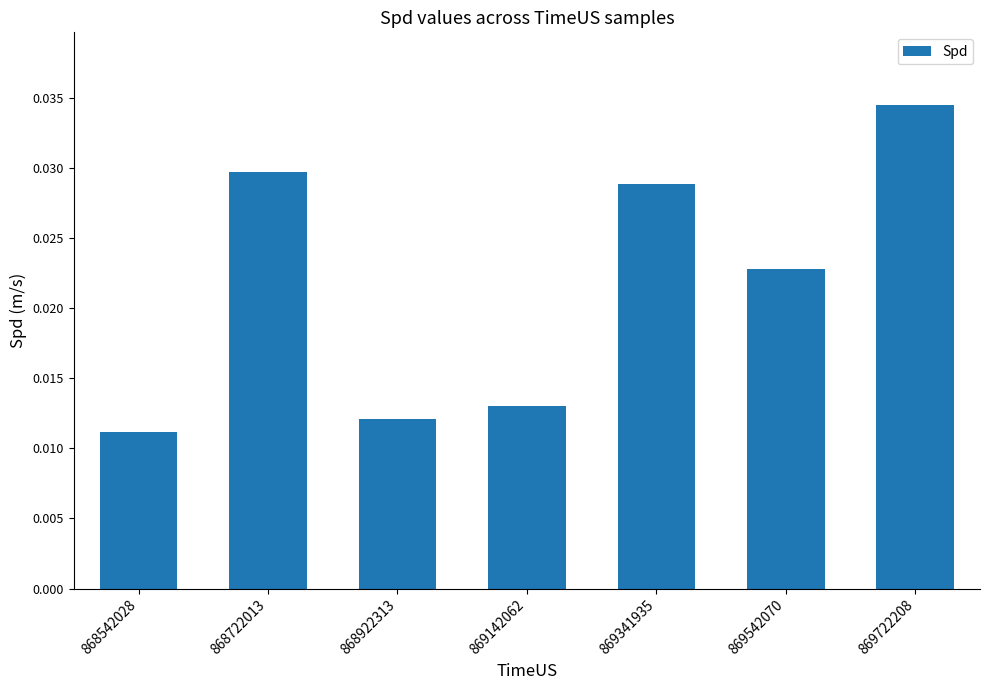

Where is the data nearest to the value 0?

868542028